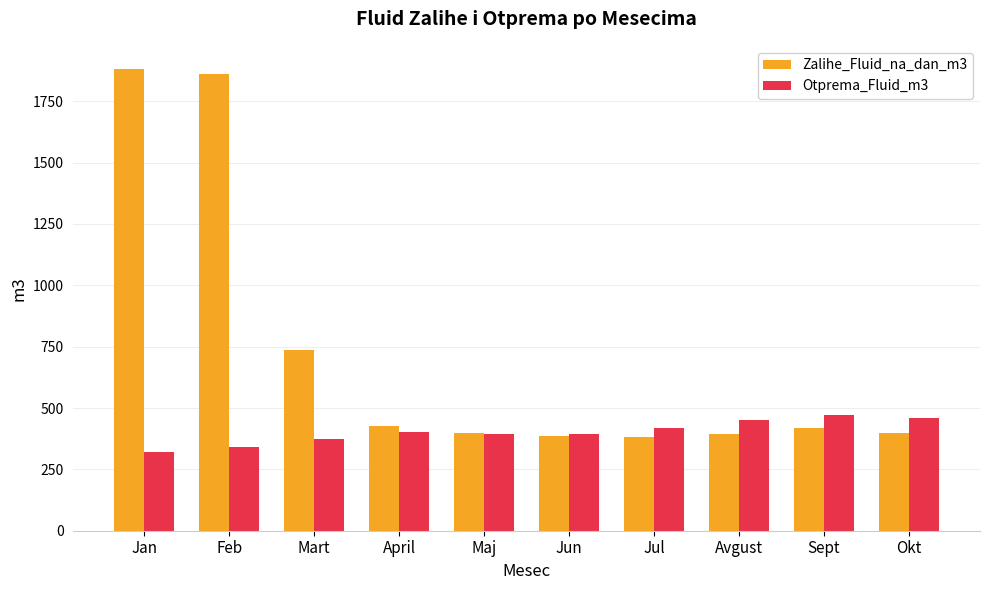

At which label does Zalihe_Fluid_na_dan_m3 first exceed 417?

Jan